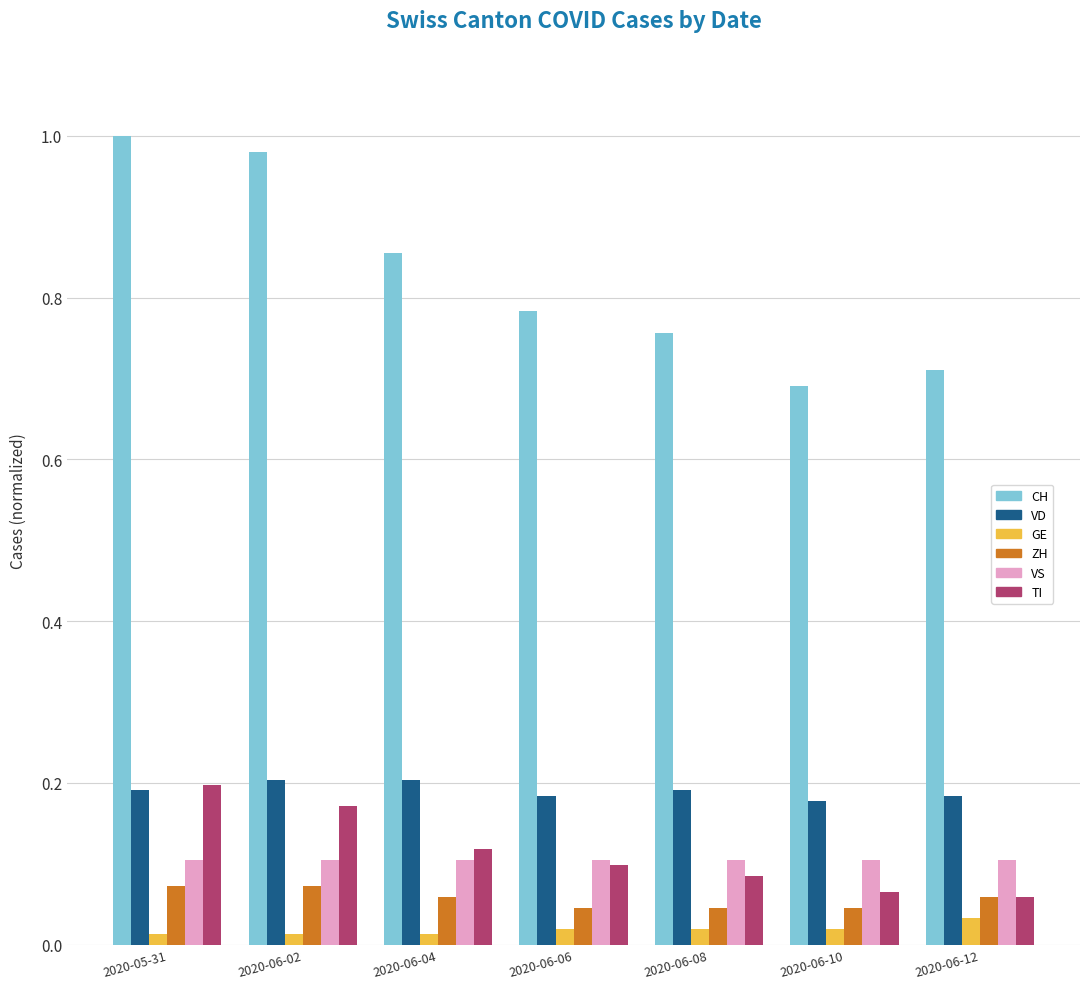

Are the bars horizontal?

No